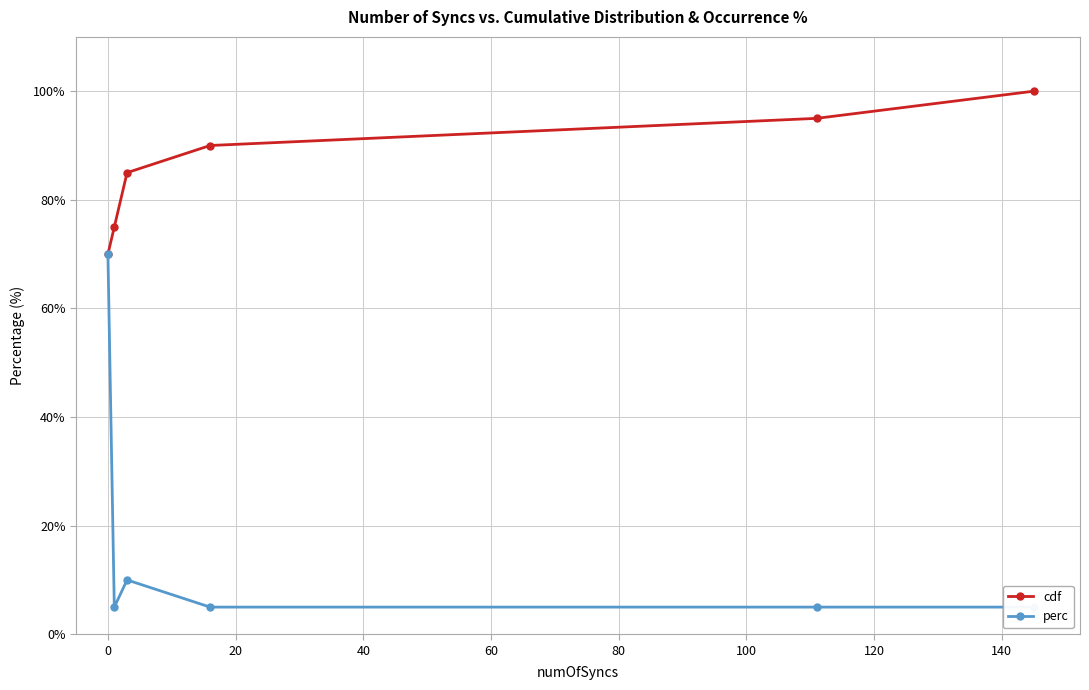

What is the value of the perc point at the 2nd from the left?

5